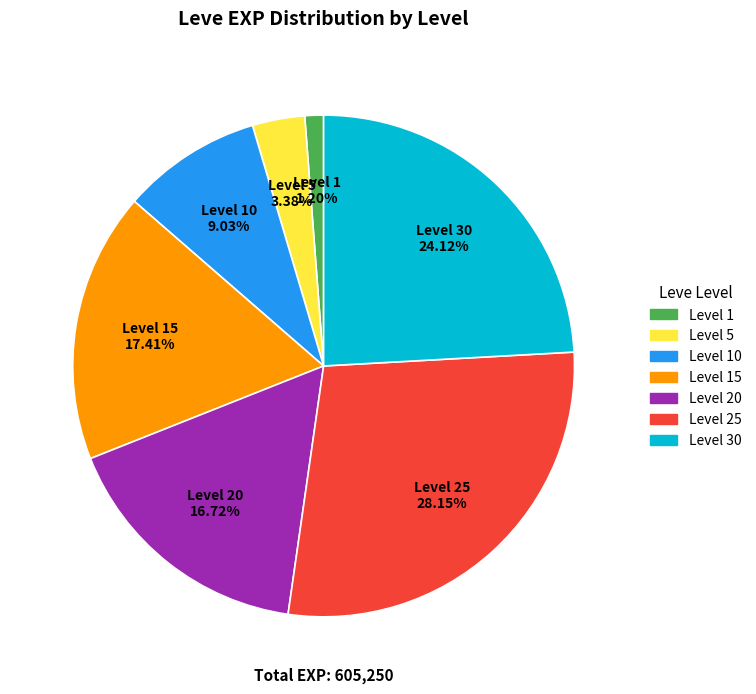

Count the number of slices in the pie.

7